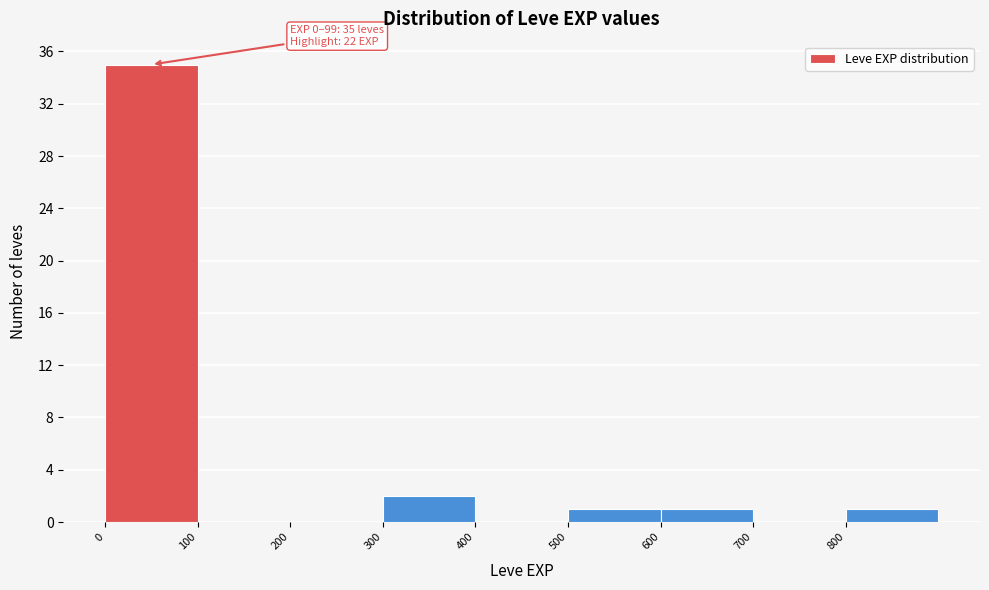

Which range on the x-axis has the tallest bar?

0 to 100